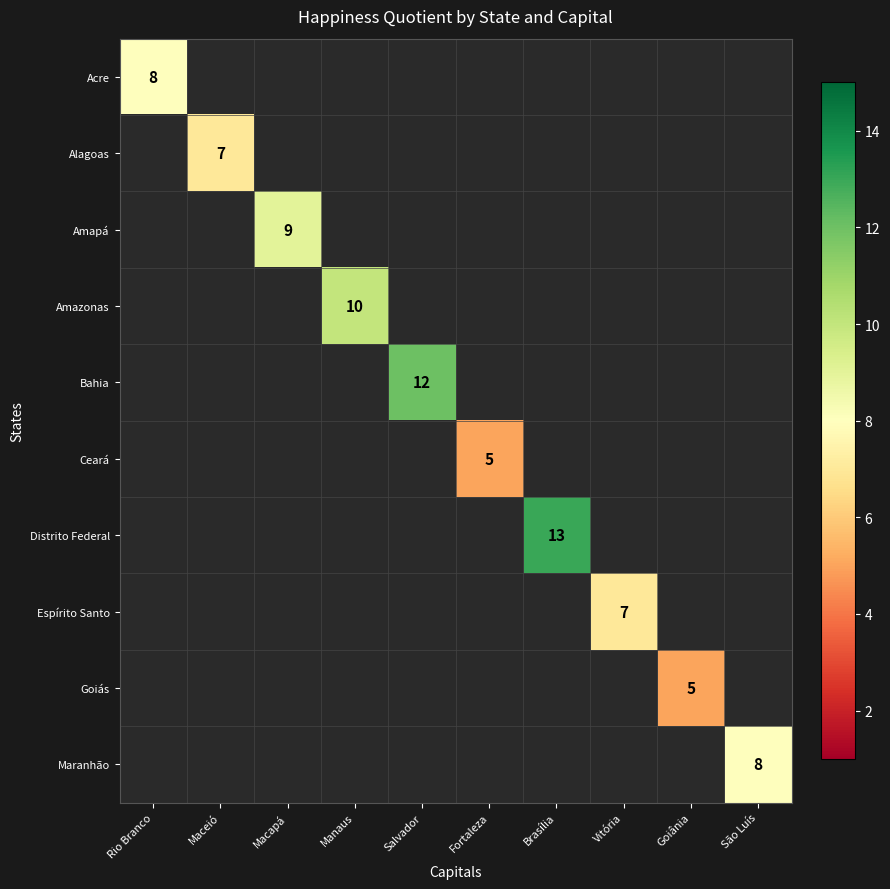

The Amazonas series shows 10 at Manaus. True or false?

True